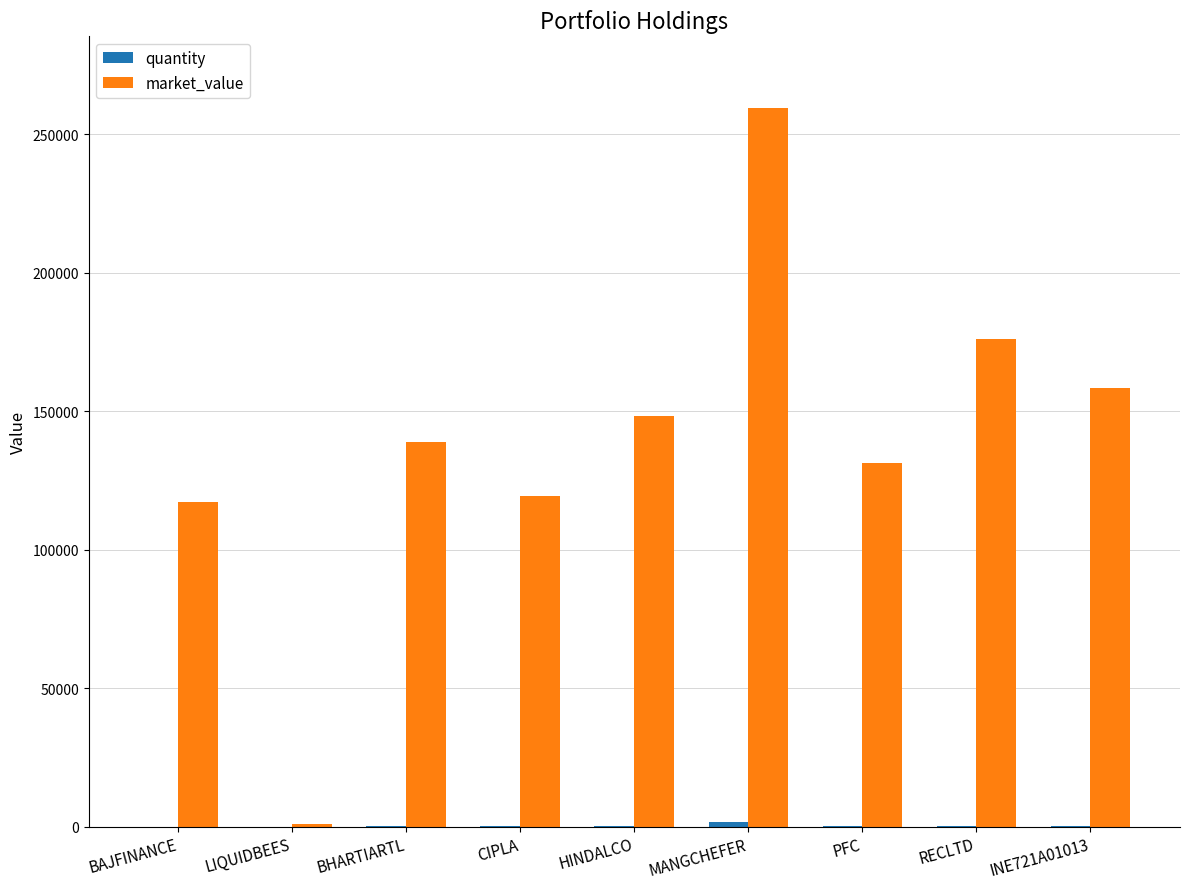

Which series has the largest total across all categories?

market_value